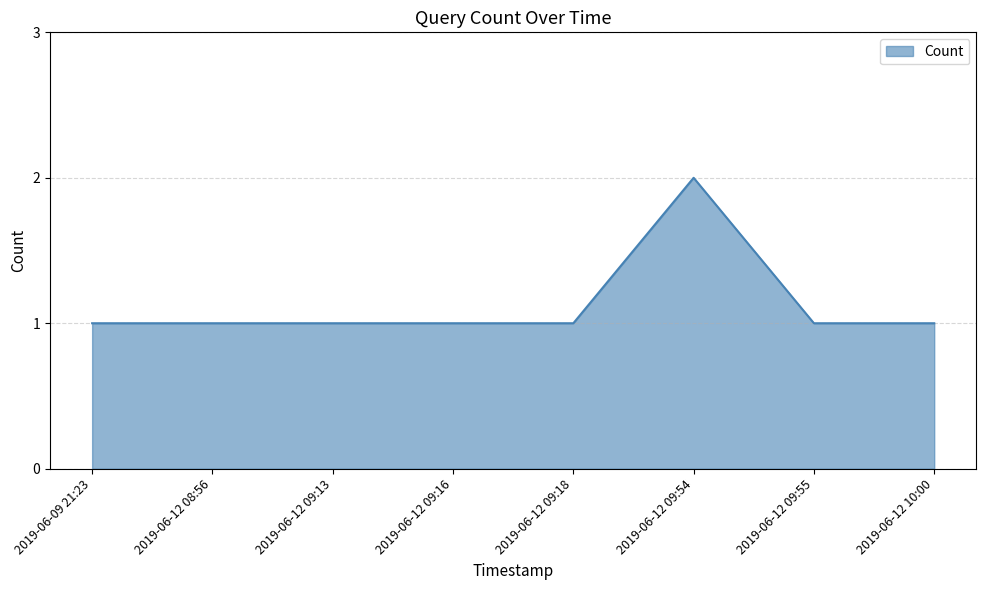

What is the sum of all values?

9